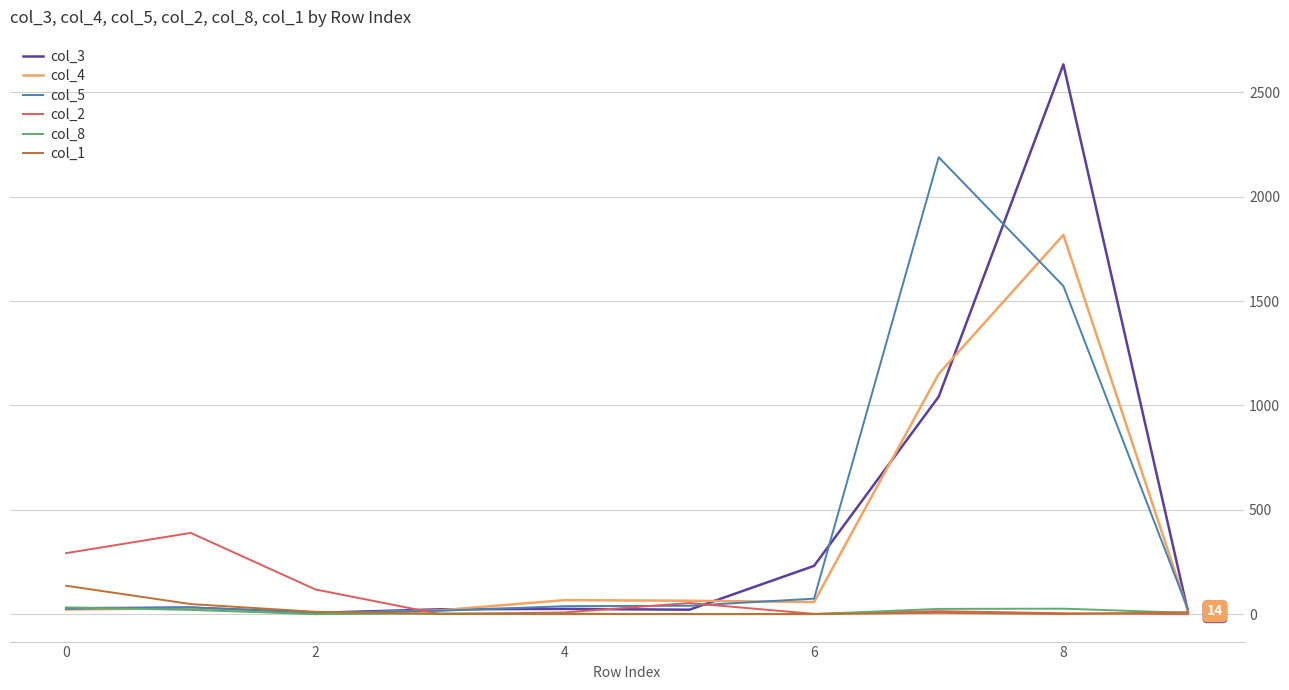

How many lines are shown in the chart?

6